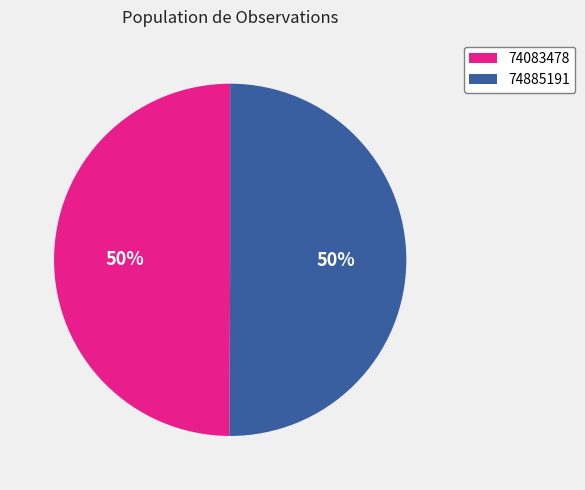

Do 74885191 and 74083478 together represent more than half of the pie?

Yes